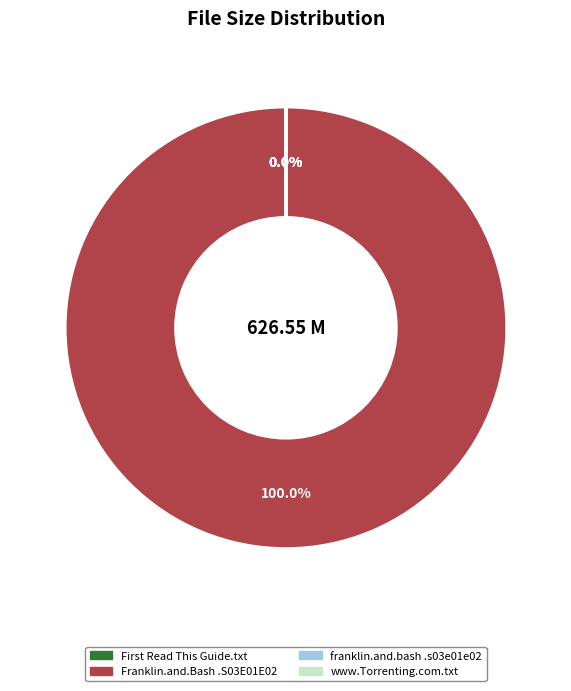

Between franklin.and.bash.s03e01e02.hdtv.x264 and www.Torrenting.com.txt, which is larger?

www.Torrenting.com.txt